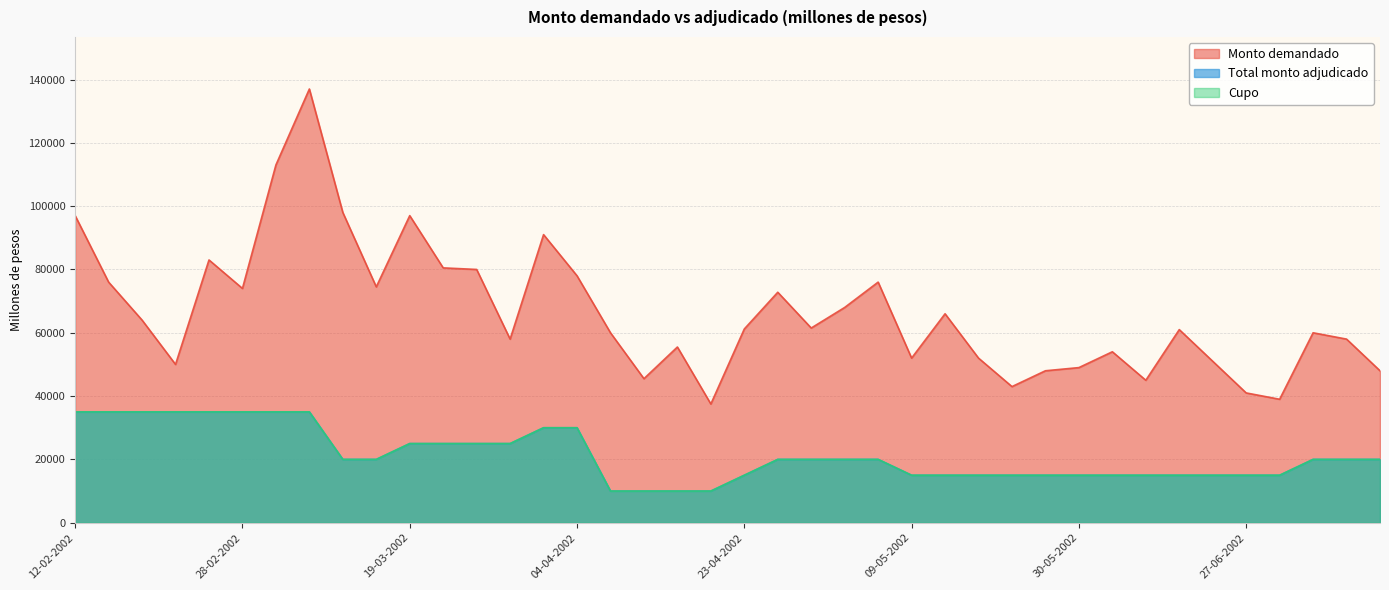

Is it true that Total monto adjudicado equals 15000 at 09-05-2002?

True